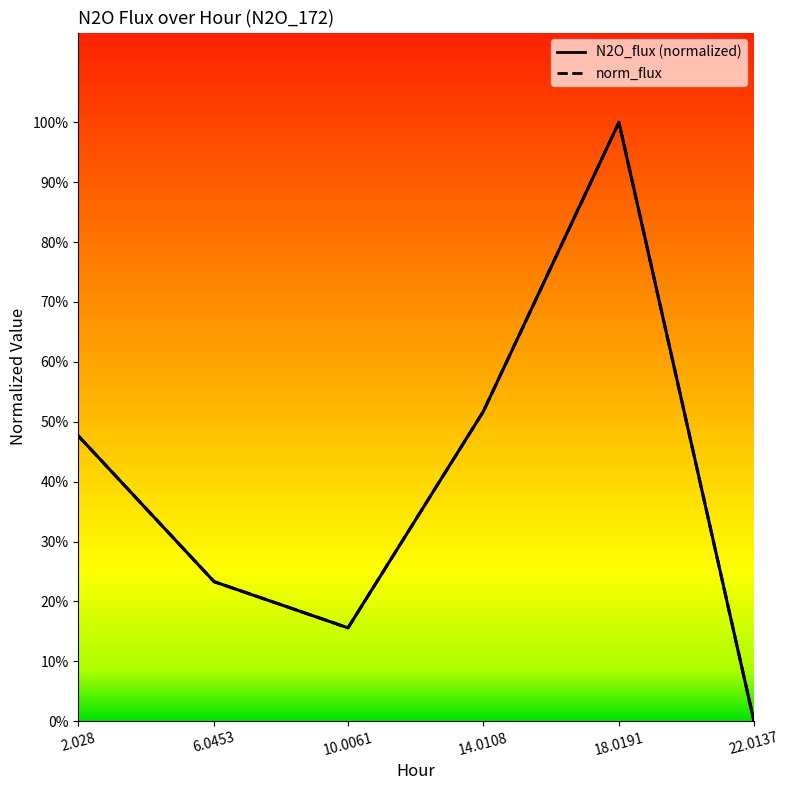

How many N2O_flux values are between 0 and 1?

6